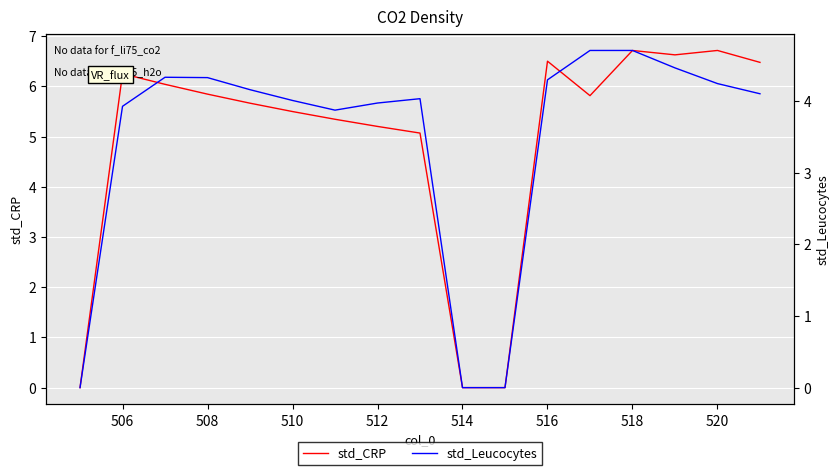

What is the maximum value for std_CRP?

6.7